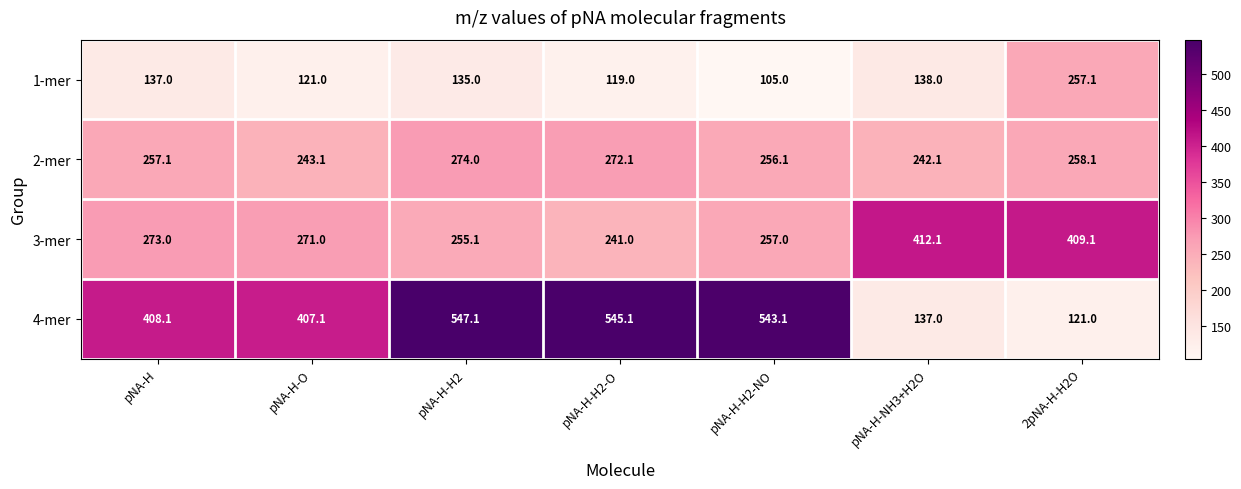

What is the difference between the maximum and minimum values in the 1-mer series?

152.1